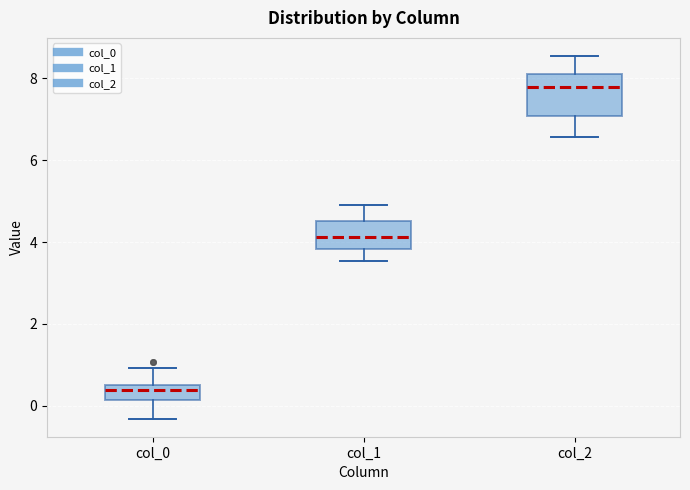

Where does the upper whisker of the box for col_1 end on the y-axis? The values are not printed on the chart, so give them approximately, as read against the axis.

5.0